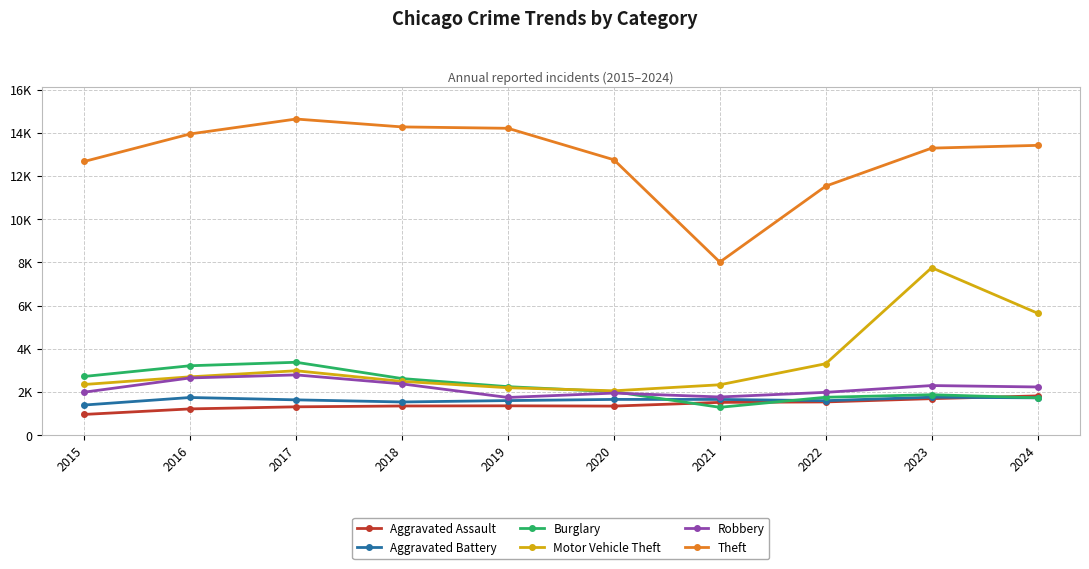

The value of Theft at 2016 is 13949. True or false?

True